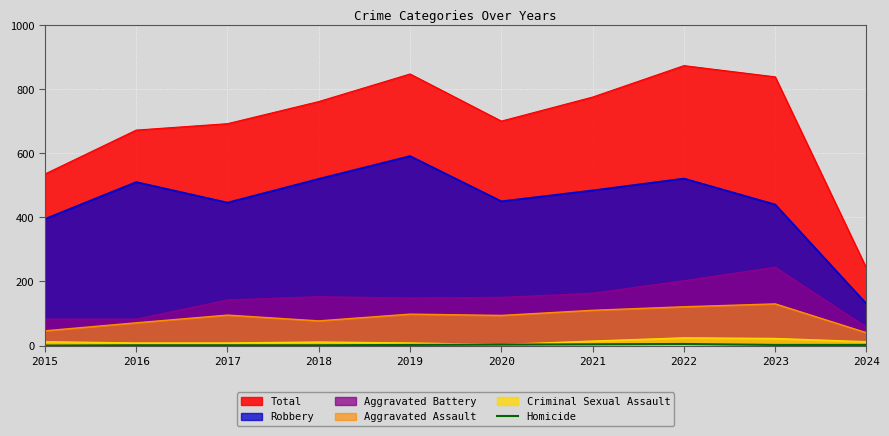

Which series has the largest range (max minus min)?

Total